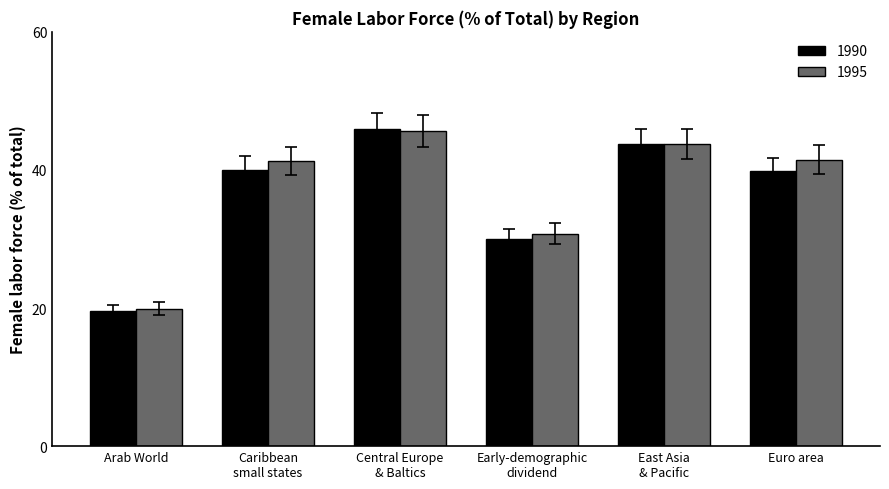

What is the label of the 4th bar from the right?

Central Europe
& Baltics